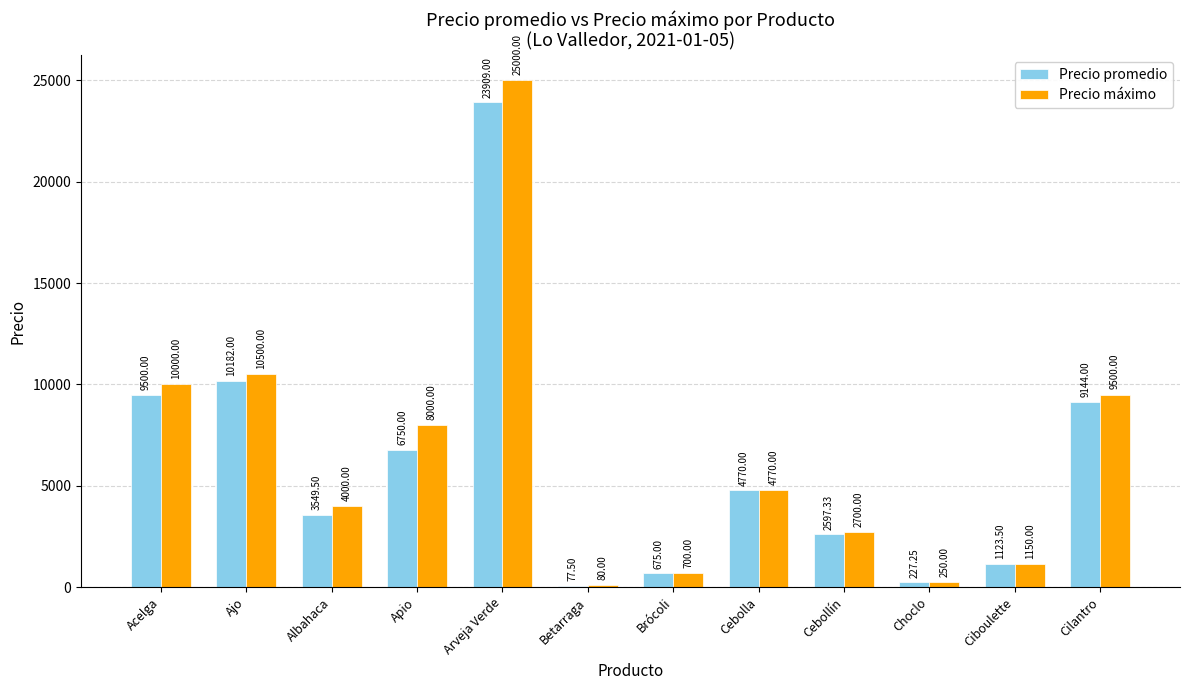

Are the bars grouped side by side (vs. stacked)?

Yes